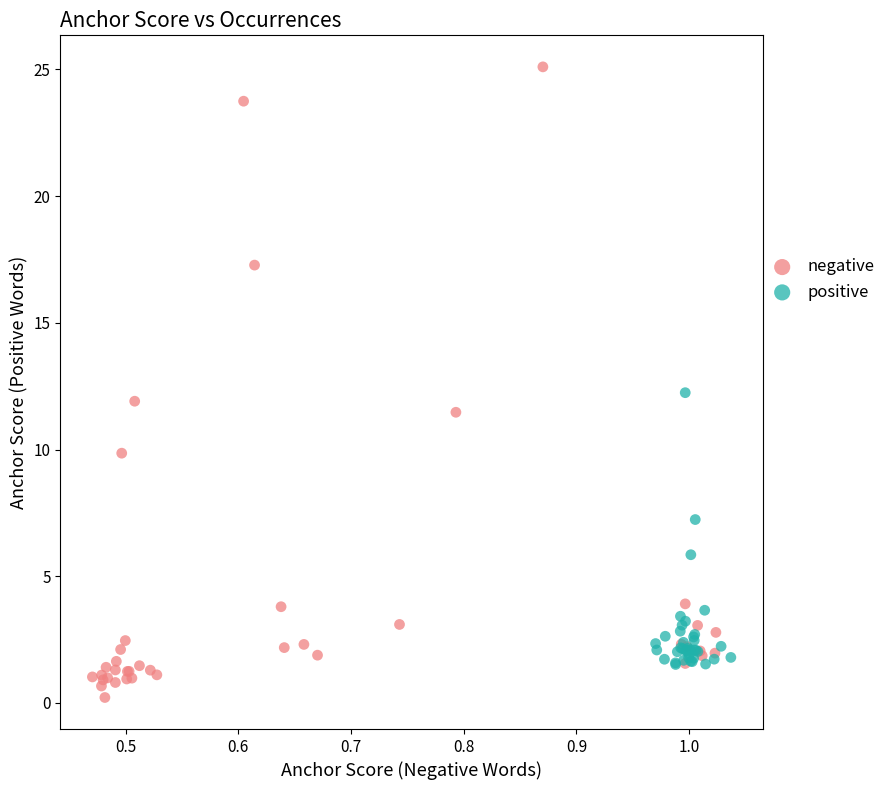

Which series contains the highest Y value?

negative